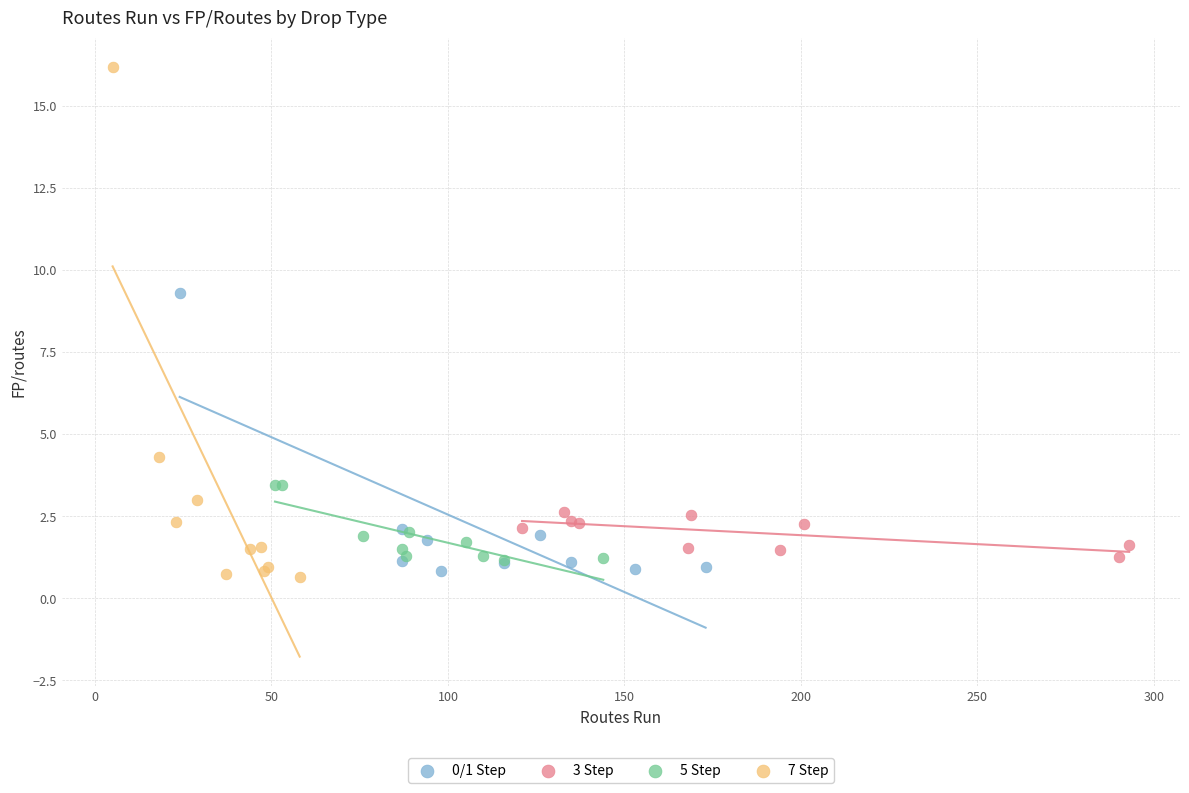

Which series reaches the maximum Y coordinate?

7 Step